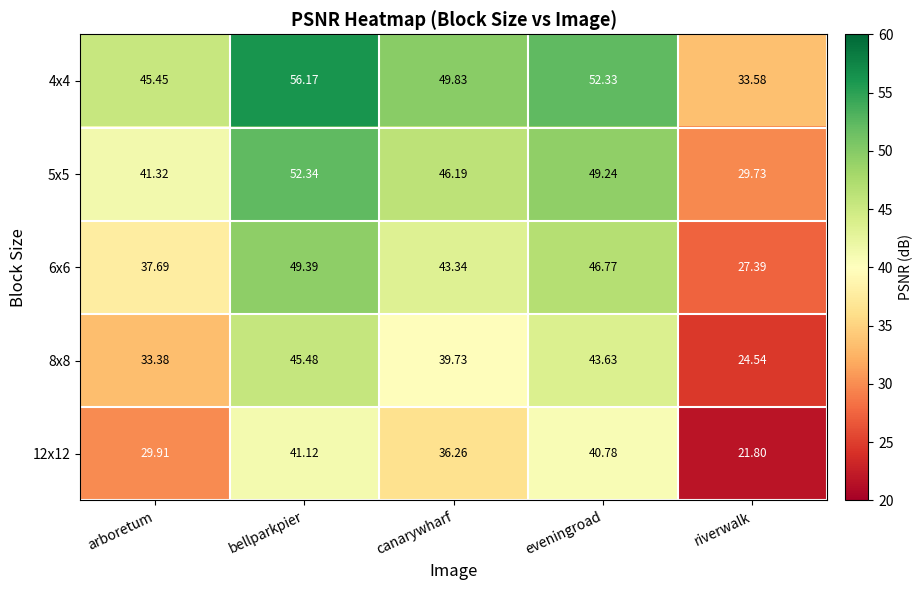

At which label is 5x5 closest to 41?

arboretum